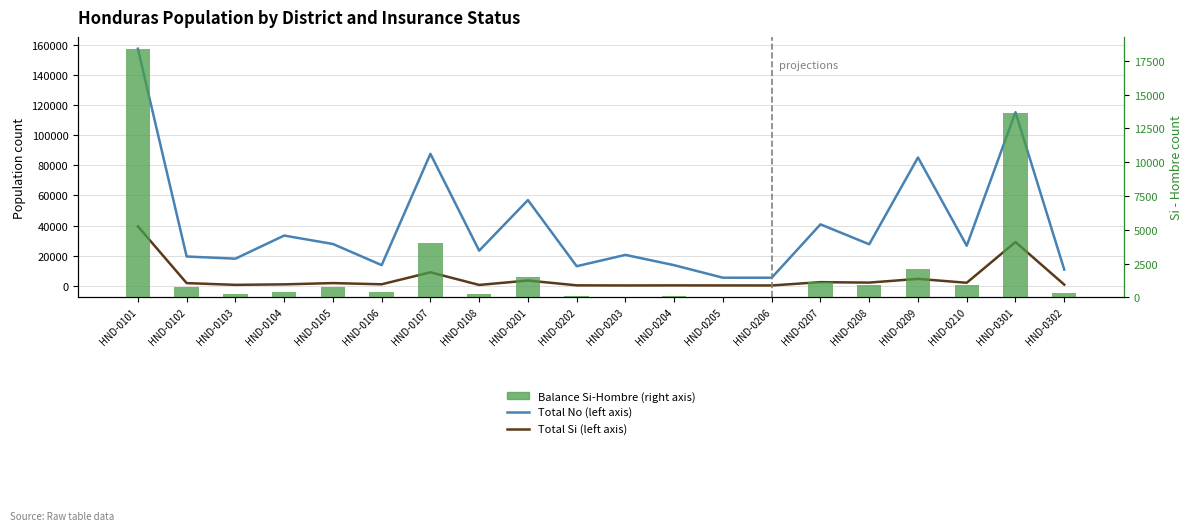

Does the chart contain any negative values?

No